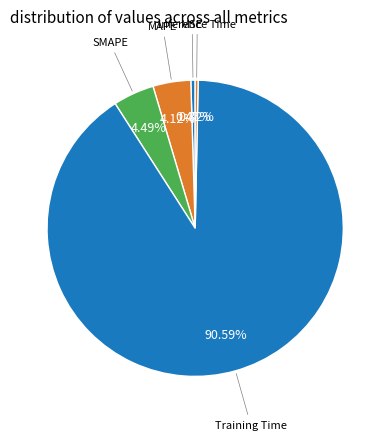

How many slices are in this pie chart?

5